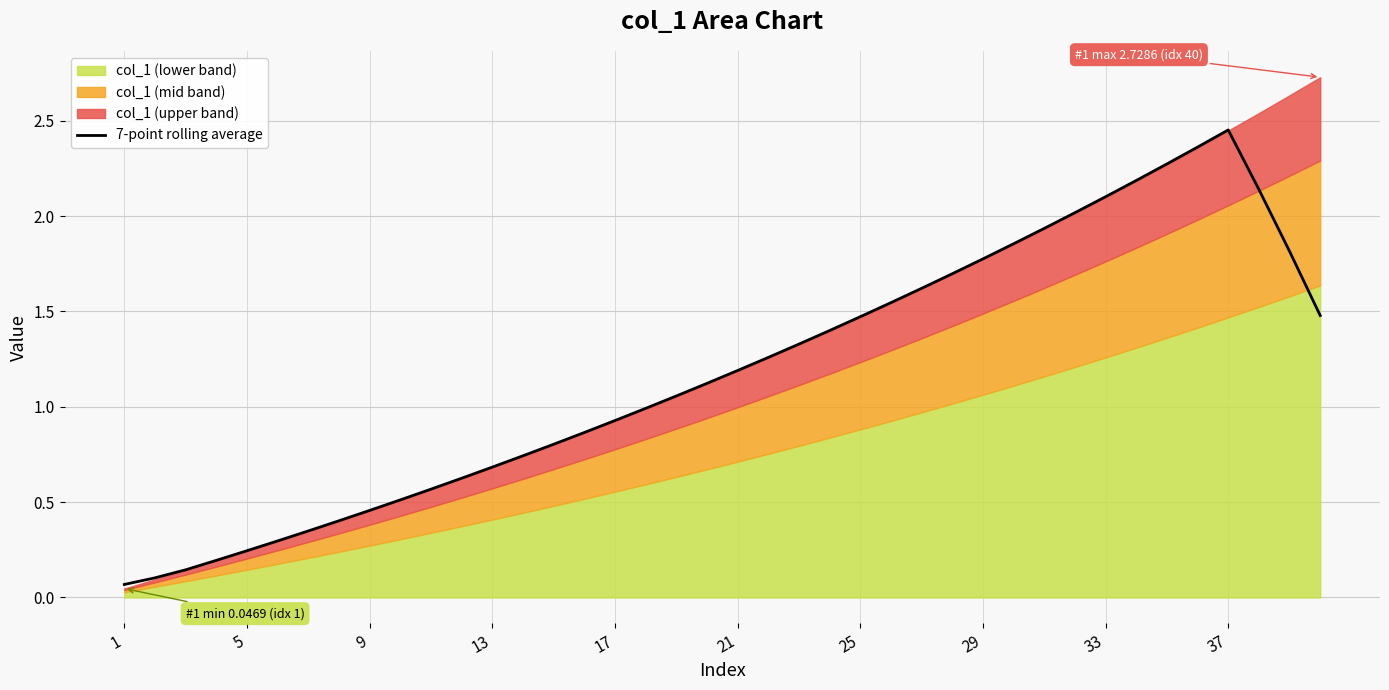

Reading right to left, extract all data points from this chart.

1.5	1.8	2.1	2.5	2.4	2.3	2.2	2.1	2.0	1.9	1.9	1.8	1.7	1.6	1.5	1.5	1.4	1.3	1.3	1.2	1.1	1.1	1.0	0.9	0.9	0.8	0.7	0.7	0.6	0.6	0.5	0.5	0.4	0.3	0.3	0.2	0.2	0.1	0.1	0.1